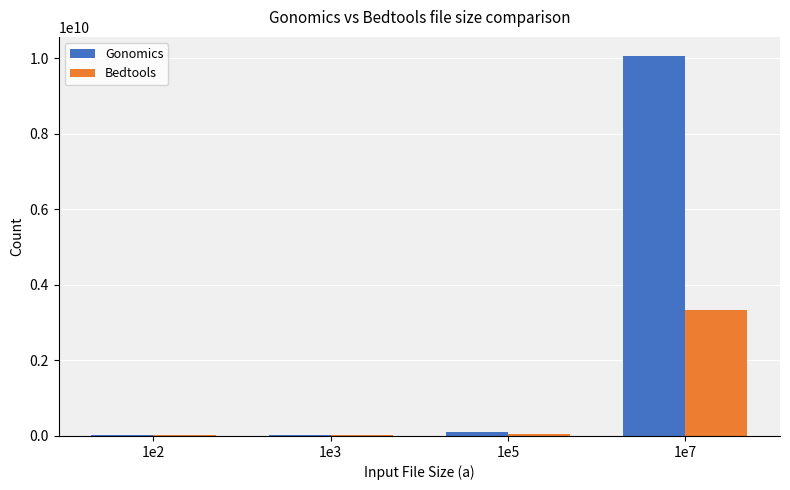

What is the sum of all Gonomics values?

10197783793